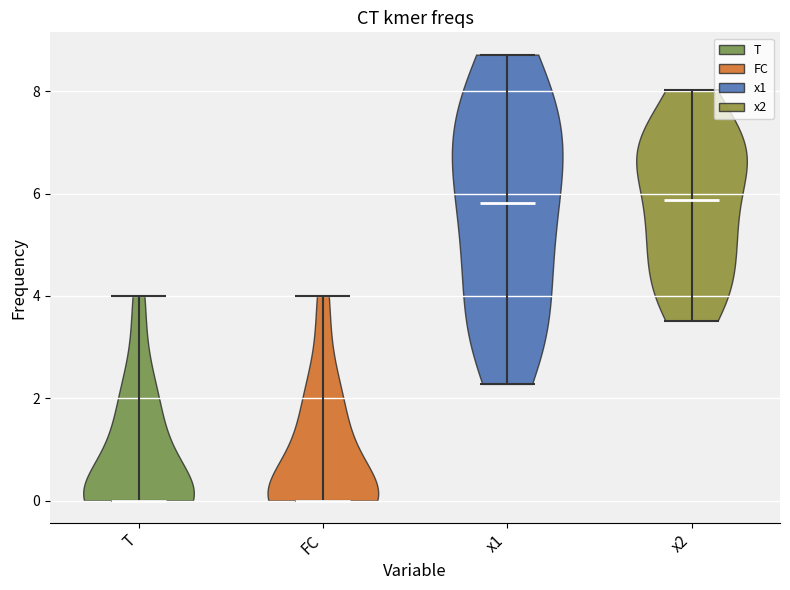

Reading left to right, read every violin against the y-axis: where its median line is, and the lowest and highest points it reaches. The values are not printed on the chart, so give them approximately, as read against the axis.

T: median line 0.0, lowest point 0.0, highest point 4.0
FC: median line 0.0, lowest point 0.0, highest point 4.0
x1: median line 5.8, lowest point 2.2, highest point 8.8
x2: median line 5.8, lowest point 3.6, highest point 8.0